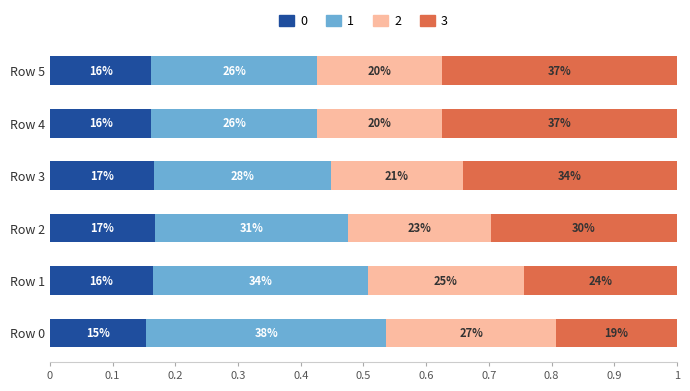

At how many categories does at least one series exceed 0?

6